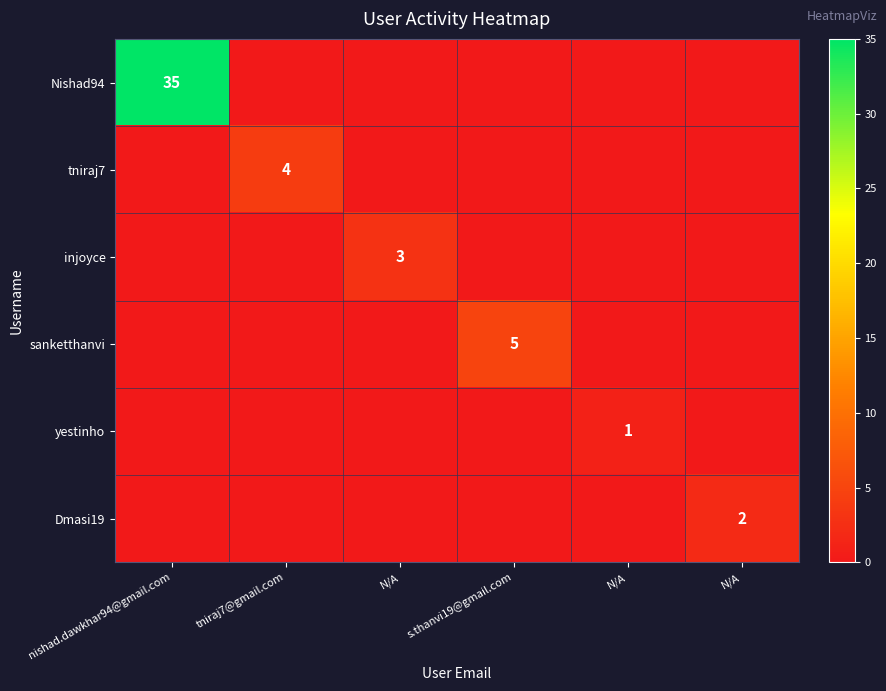

At how many categories does at least one series exceed 0?

6